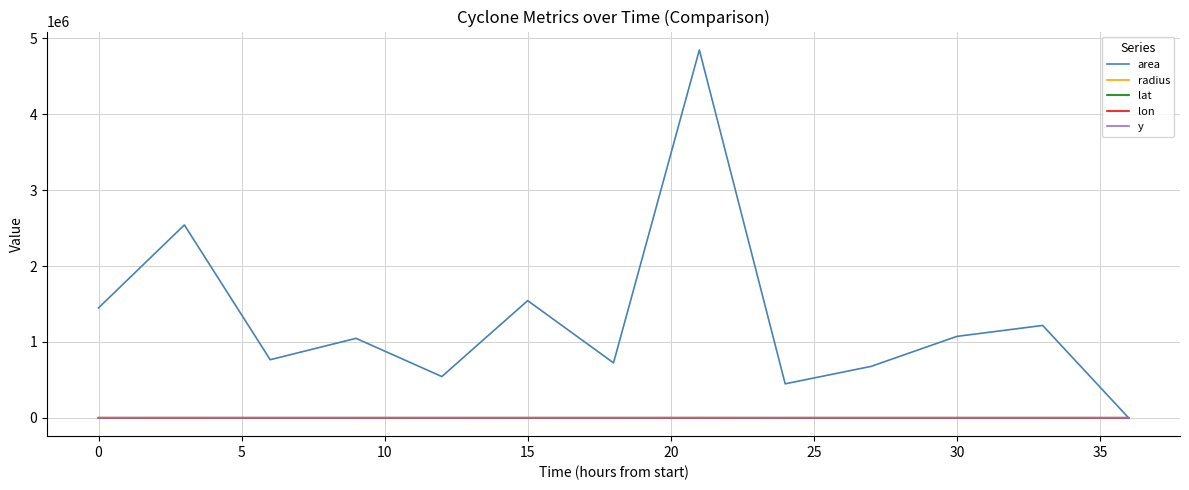

Which series has the largest total across all categories?

area